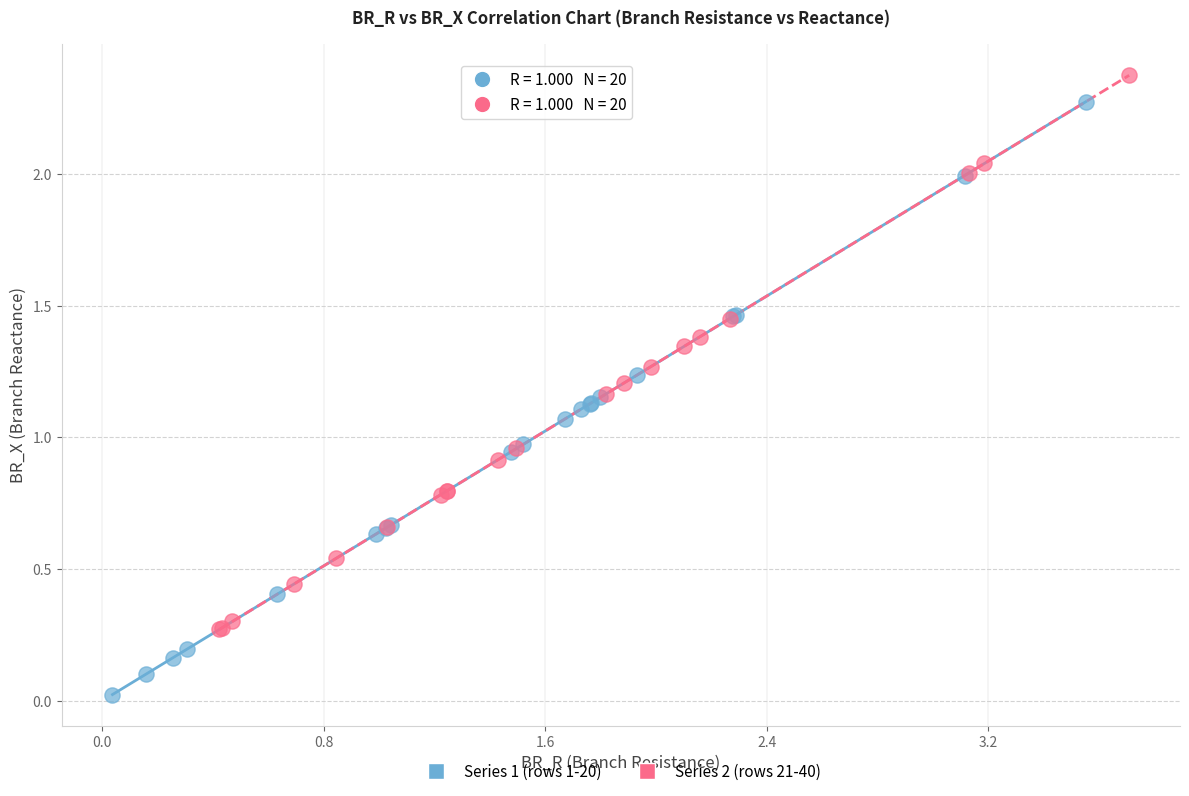

Which series has the widest spread of Y values?

Series 1 (rows 1-20)